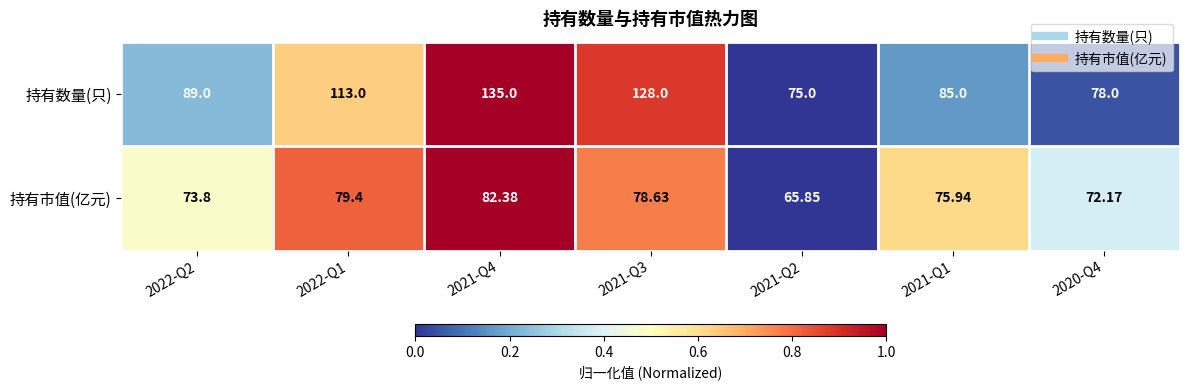

What is the spread (max minus min) of values at 2020-Q4?

5.8